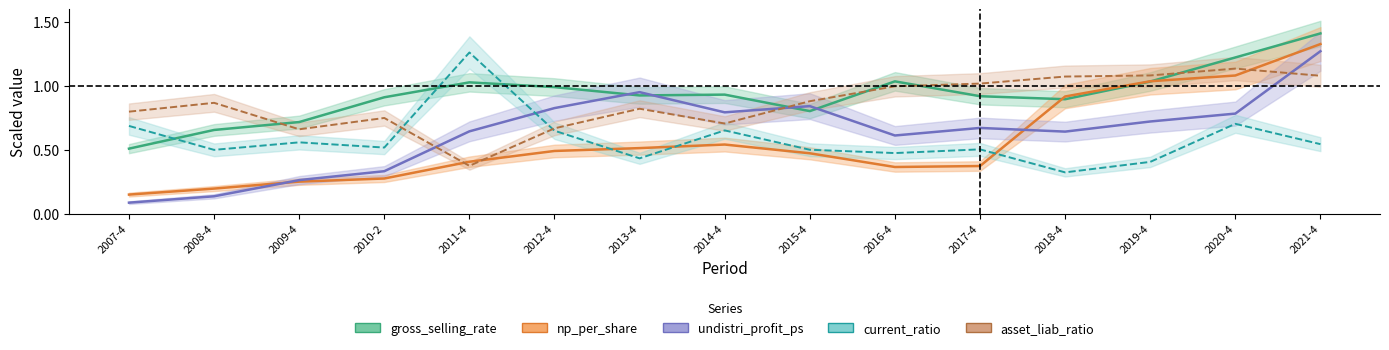

What is the difference between the highest and lowest values at 2008-4?

0.7